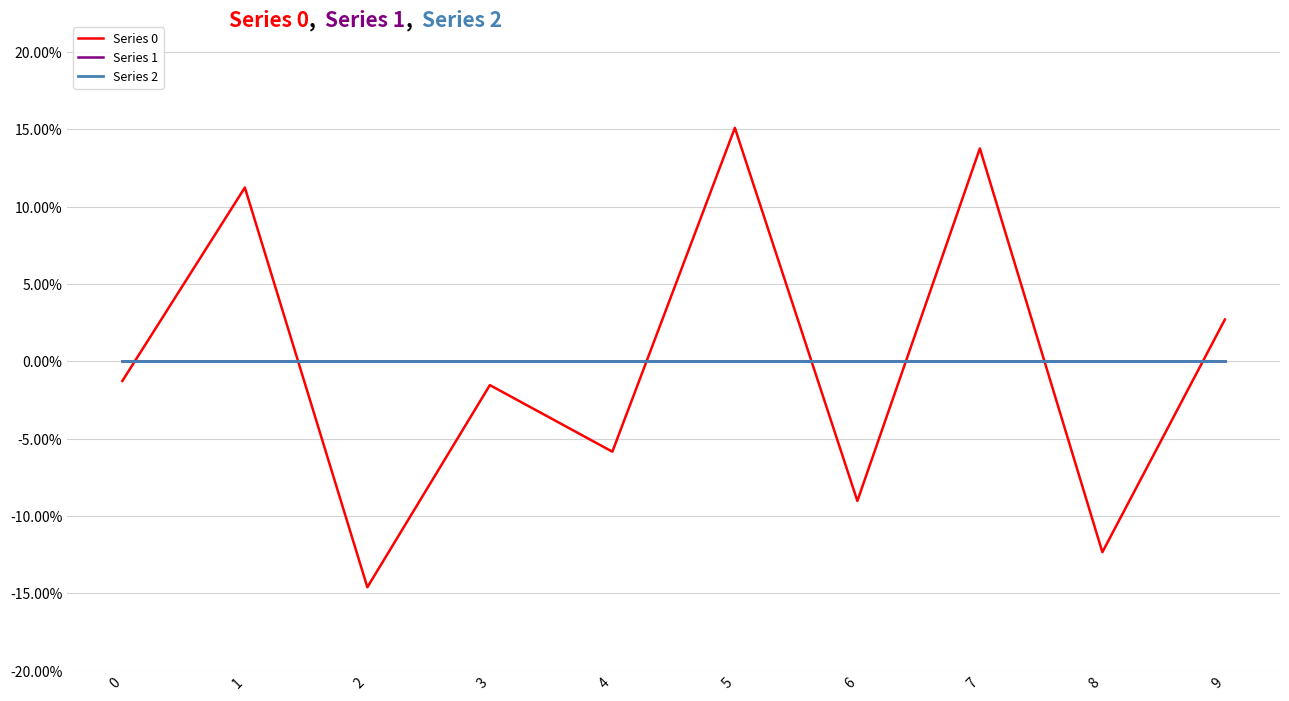

Does the chart display data point markers on the line(s)?

No